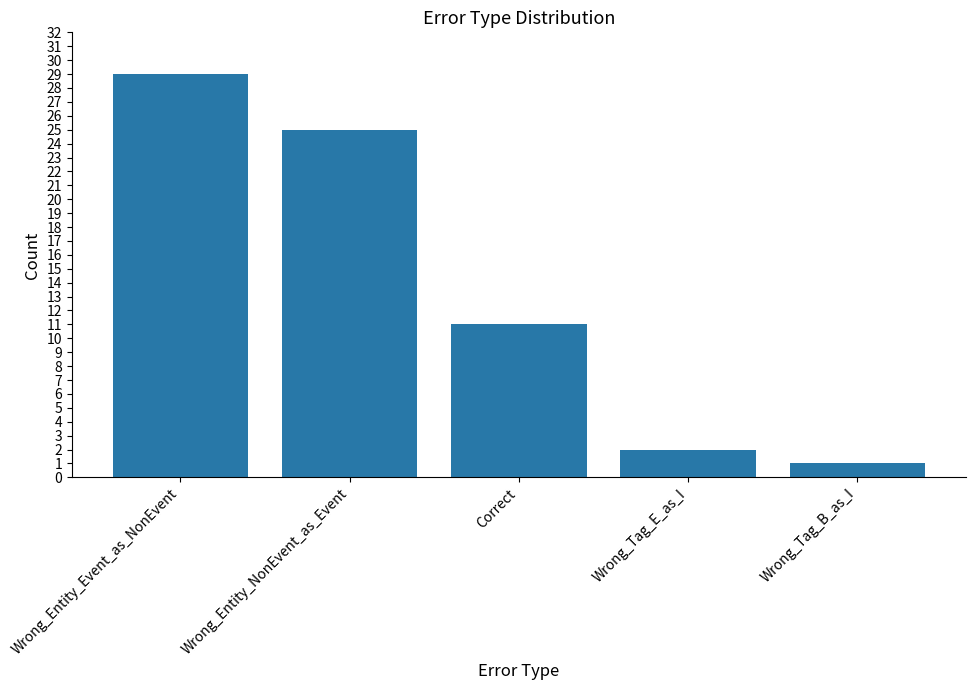

At which category does the chart reach its peak across all series?

Wrong_Entity_Event_as_NonEvent